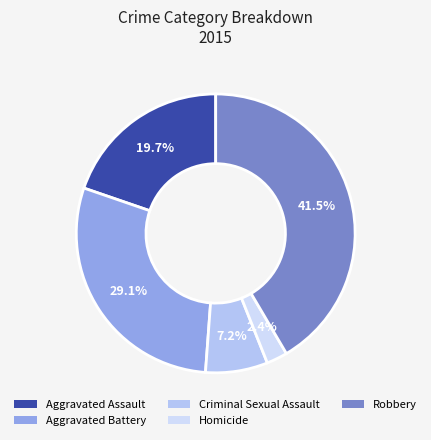

Is there any slice that represents more than half of the pie?

No